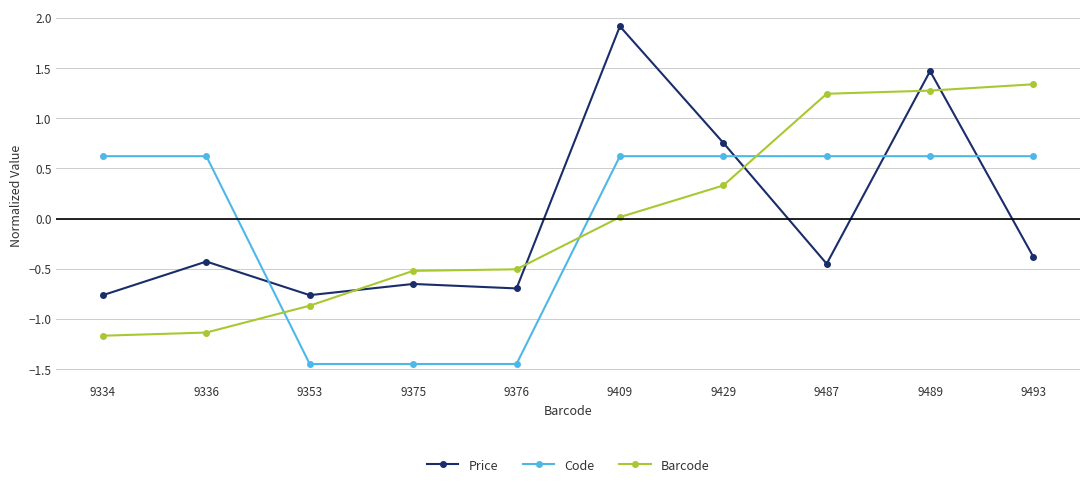

What is the difference between the Barcode values at 9429 and 9489?

0.9